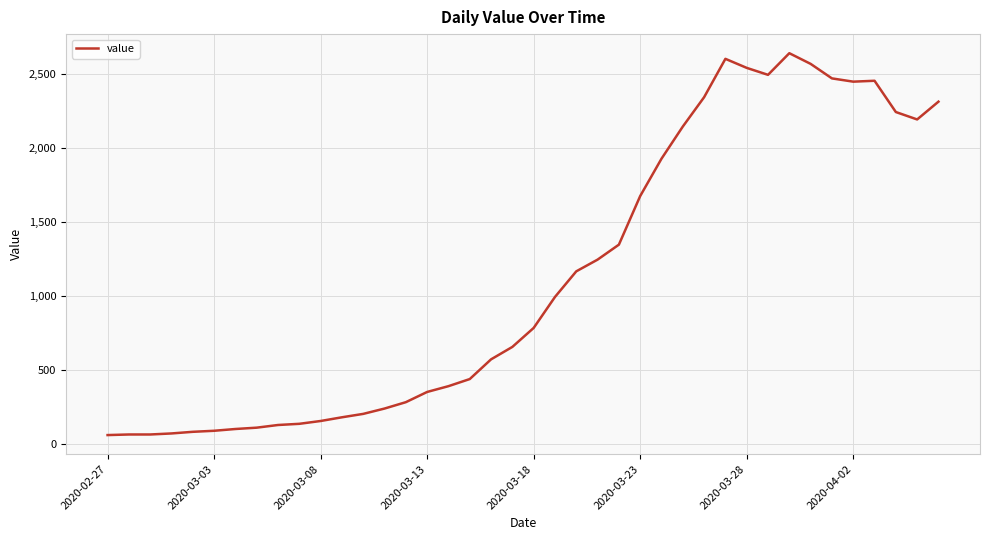

Is this an area chart (filled region under the line)?

No